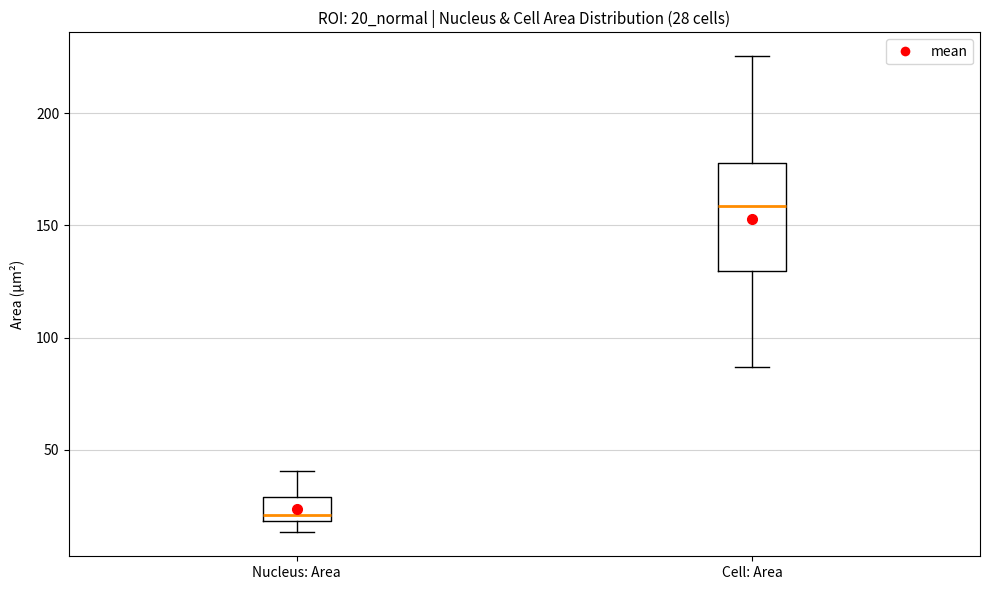

Comparing the boxes themselves (not the whiskers), which one is the tallest?

Cell: Area